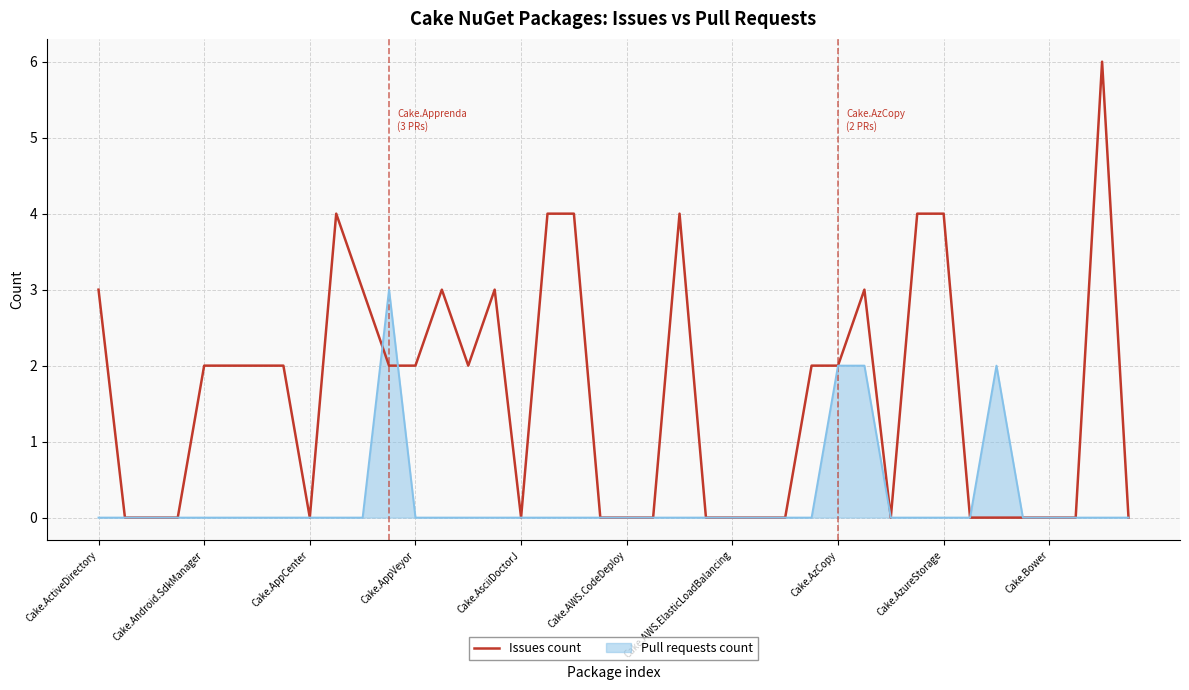

Which series has the largest range (max minus min)?

Issues count